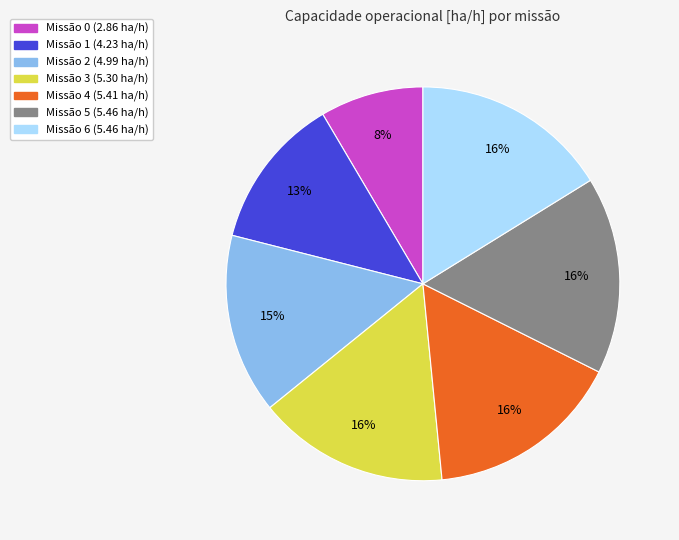

To the nearest percent, what is the average slice percentage?

14%